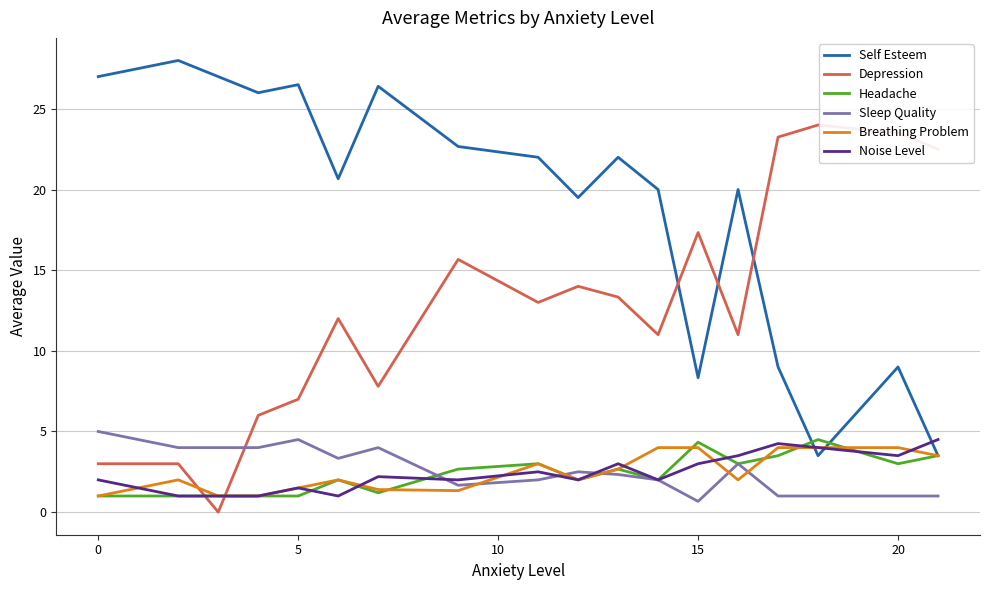

Does the chart have visible grid lines?

Yes